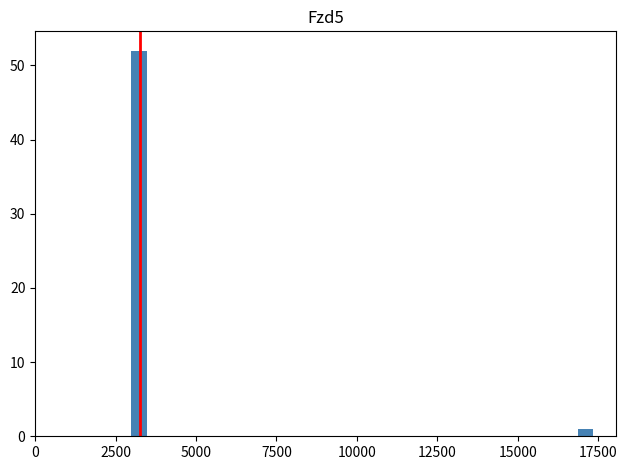

Around what value on the x-axis is the tallest bar? Give the approximate position of its centre, as read against the axis.

3000